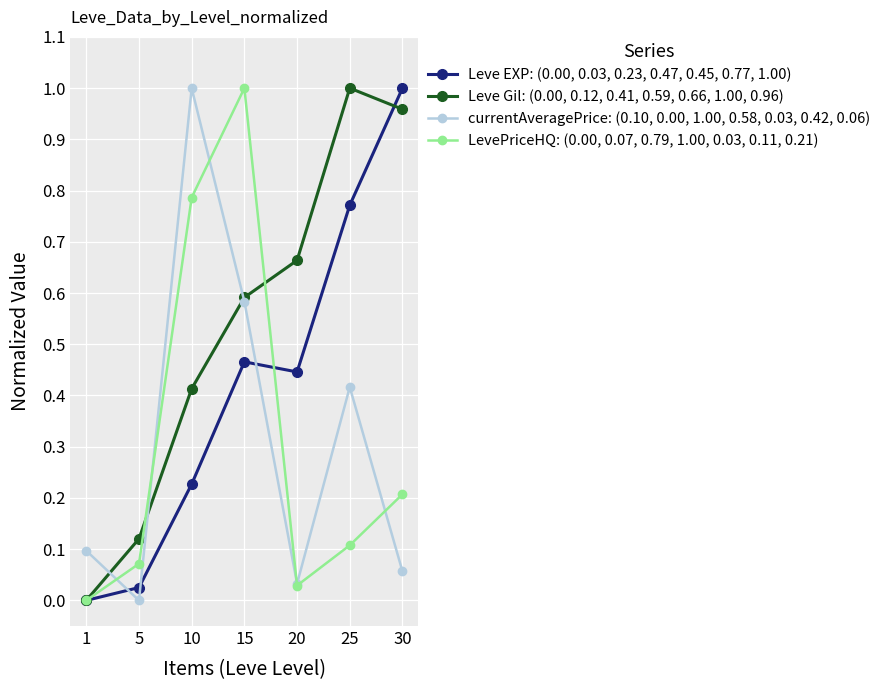

How many lines are shown in the chart?

4